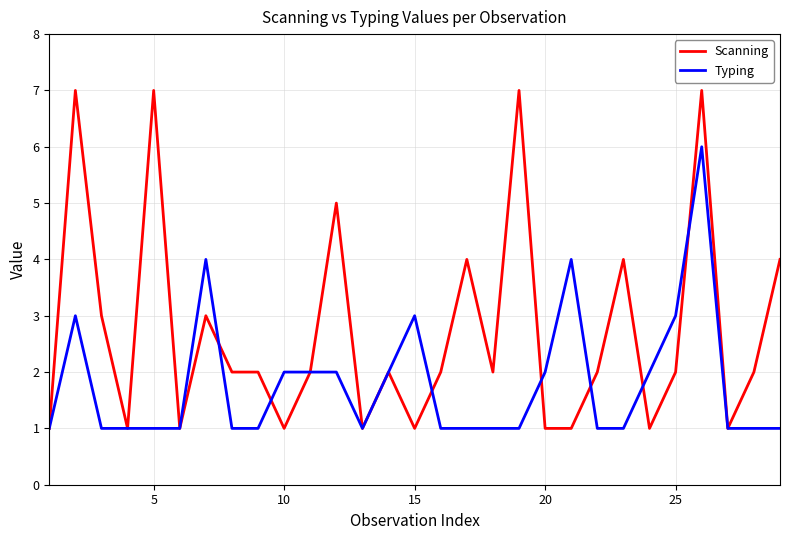

What is the maximum value shown in the chart?

7